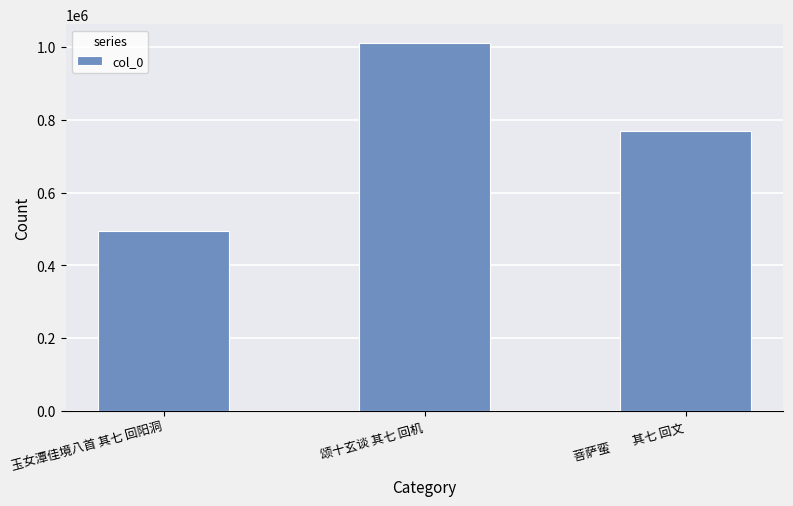

Which label corresponds to the largest value in the chart?

颂十玄谈 其七 回机